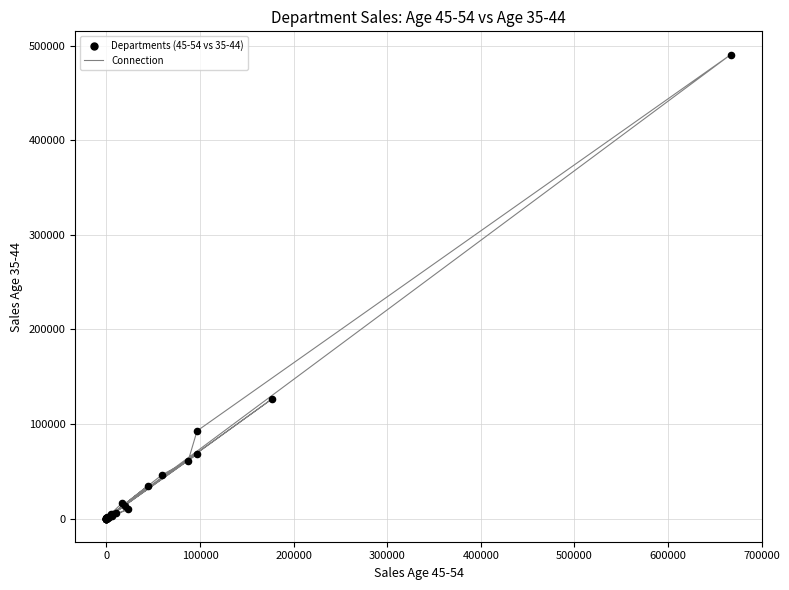

What Y value in the scatter plot is closest to 245308?

126480.3